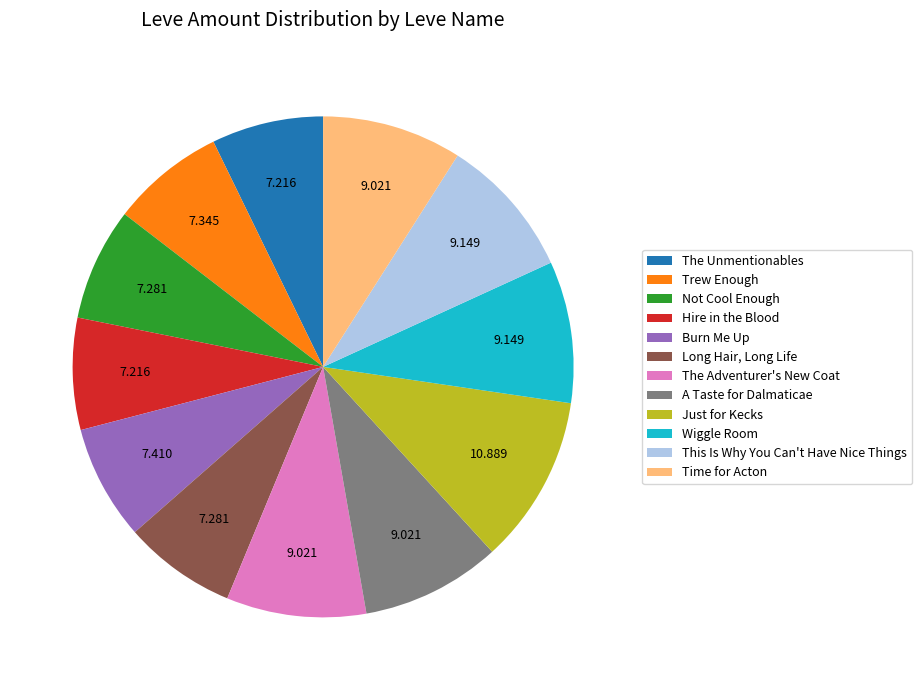

Is there a majority slice in this chart?

No